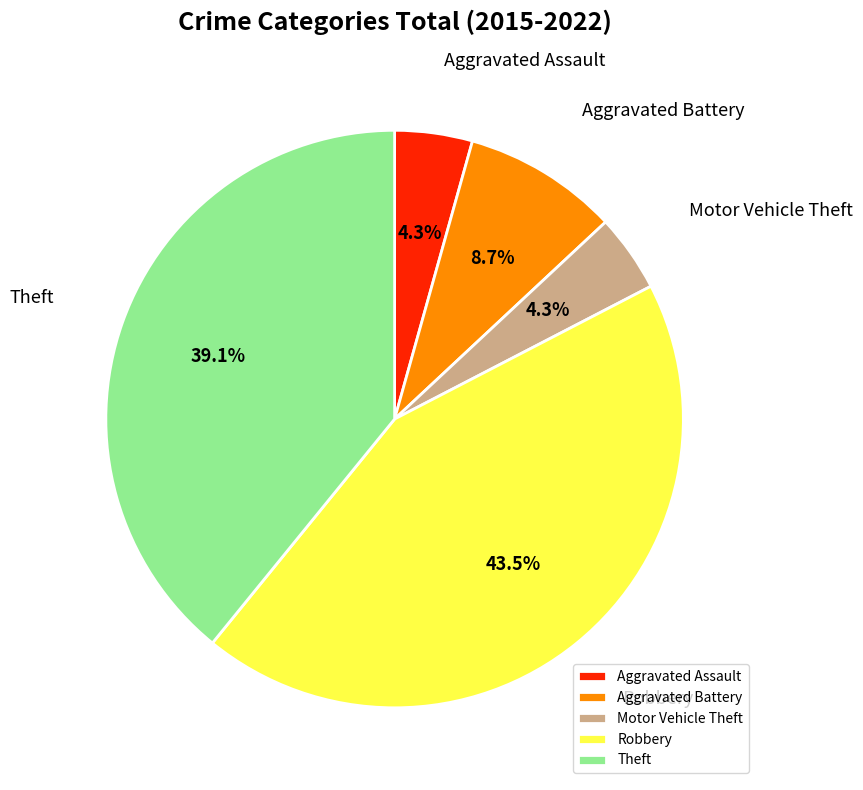

To the nearest percent, what percentage of the pie is Theft?

39%